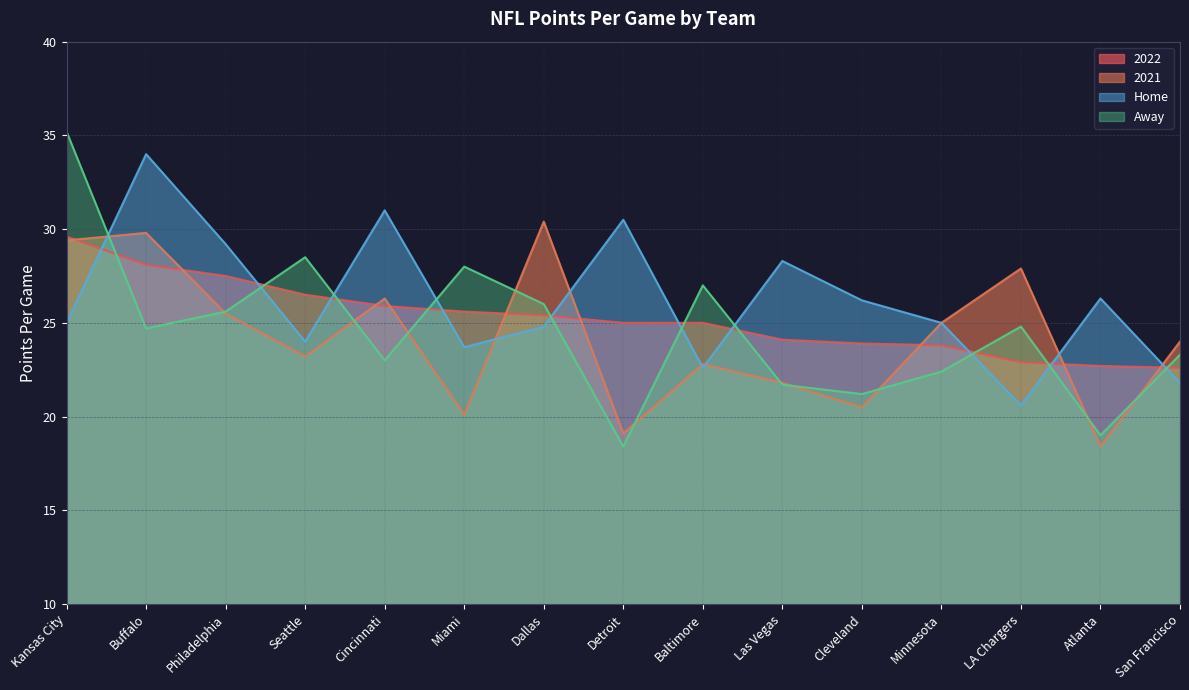

Is it true that Away equals 19.0 at Atlanta?

True